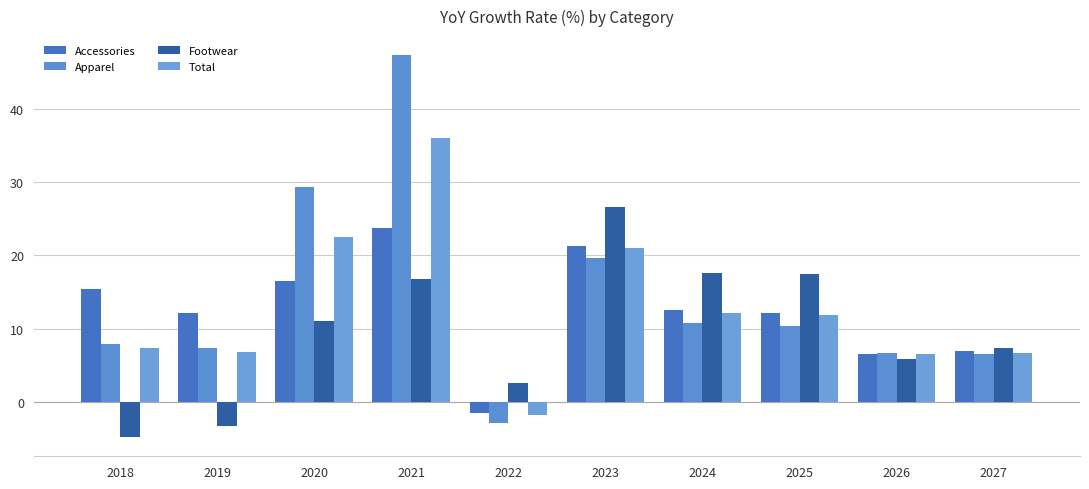

How many groups of bars are there?

10